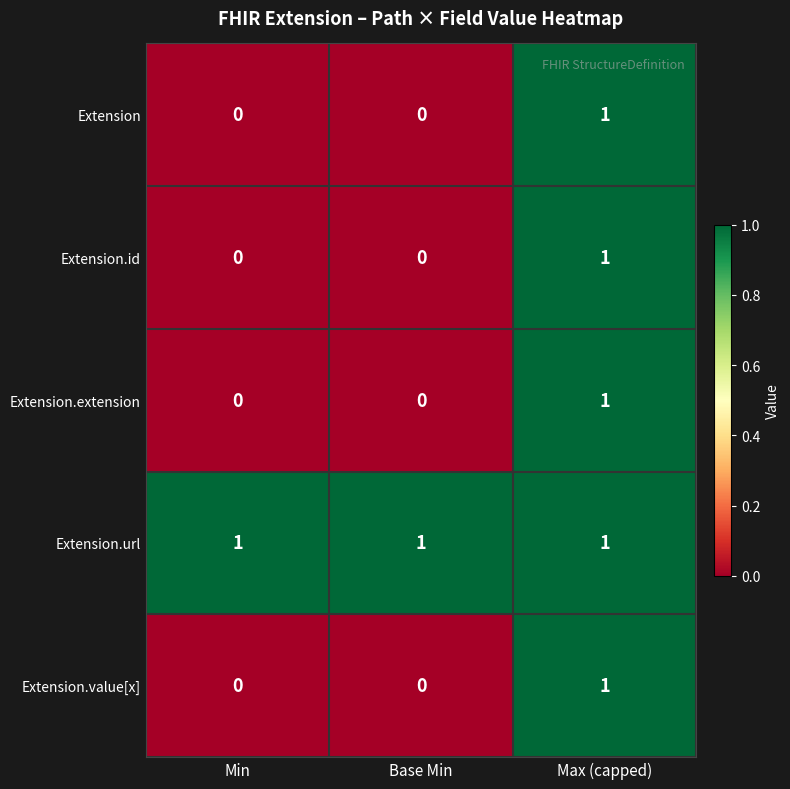

The value of Extension.url at Min is 2. True or false?

False